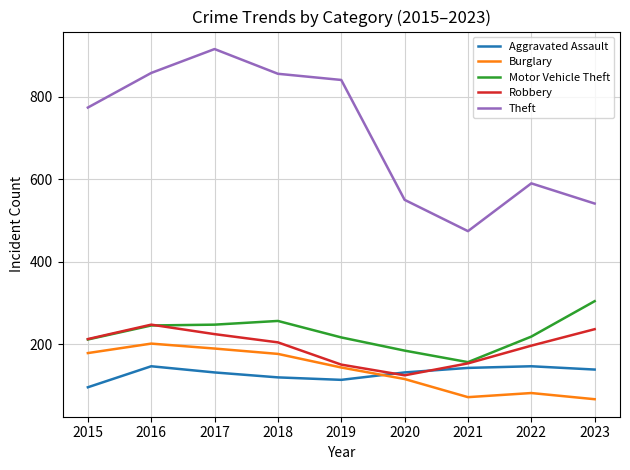

Between 2015 and 2017, which series saw the biggest shift?

Theft